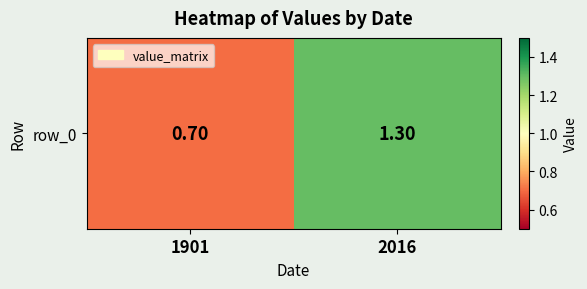

Between 2016 and 1901, which is larger?

2016